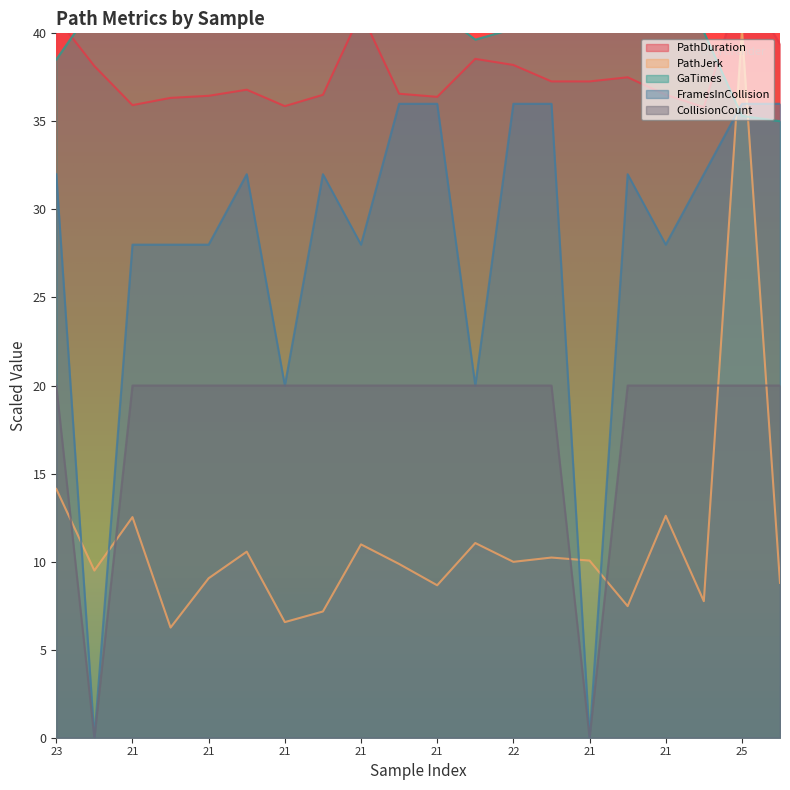

How many intersections are there between PathJerk and GaTimes?

2